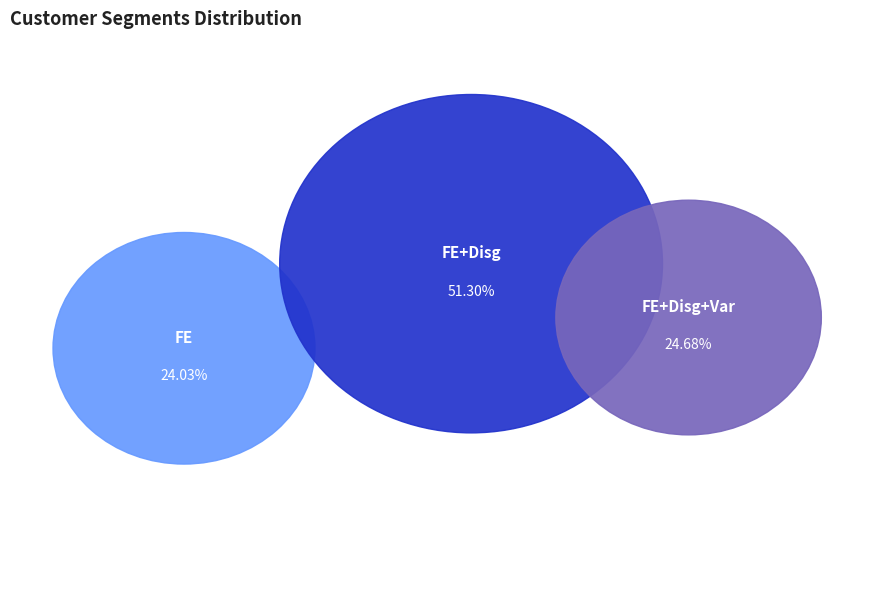

To the nearest percent, what portion does FE+Disg represent?

51%